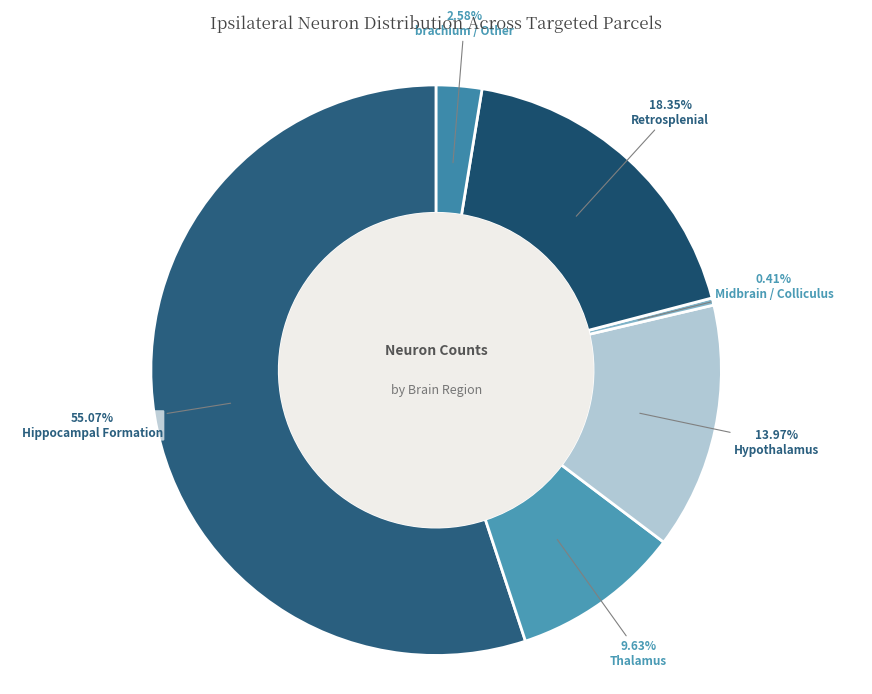

How many slices are in this pie chart?

6